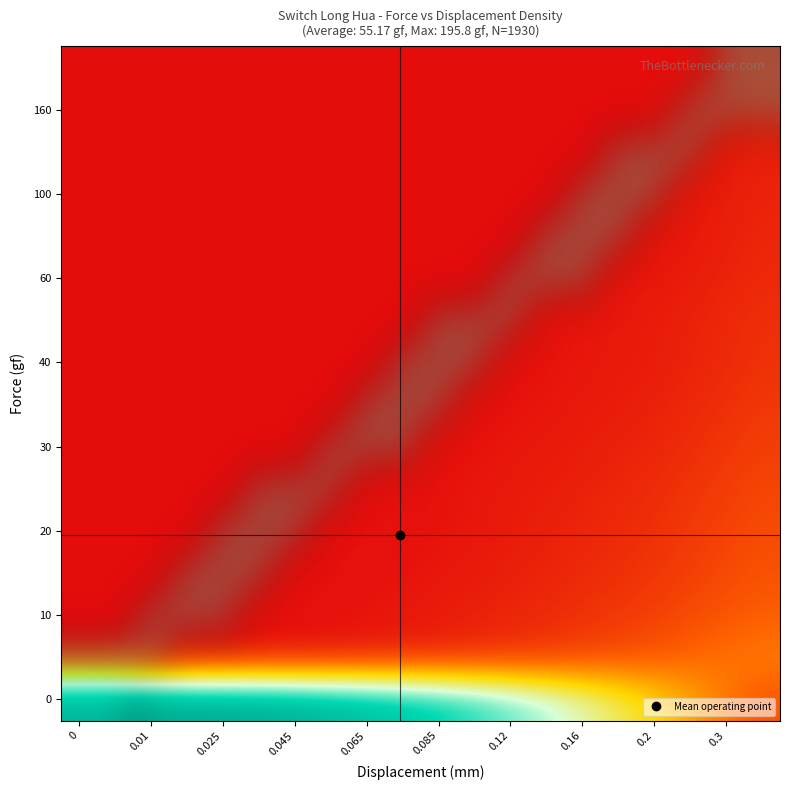

What is the total value across all series at 0.085?

3